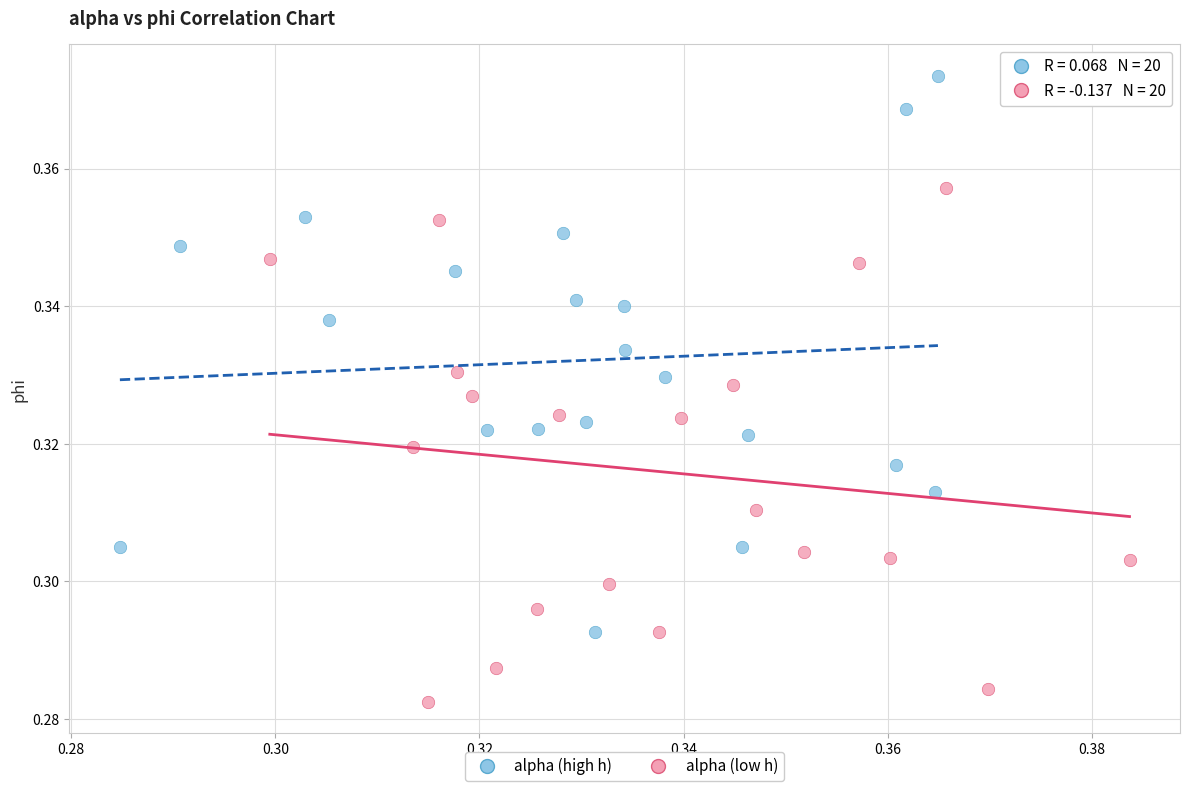

Which series contains the lowest Y value?

alpha (low h)